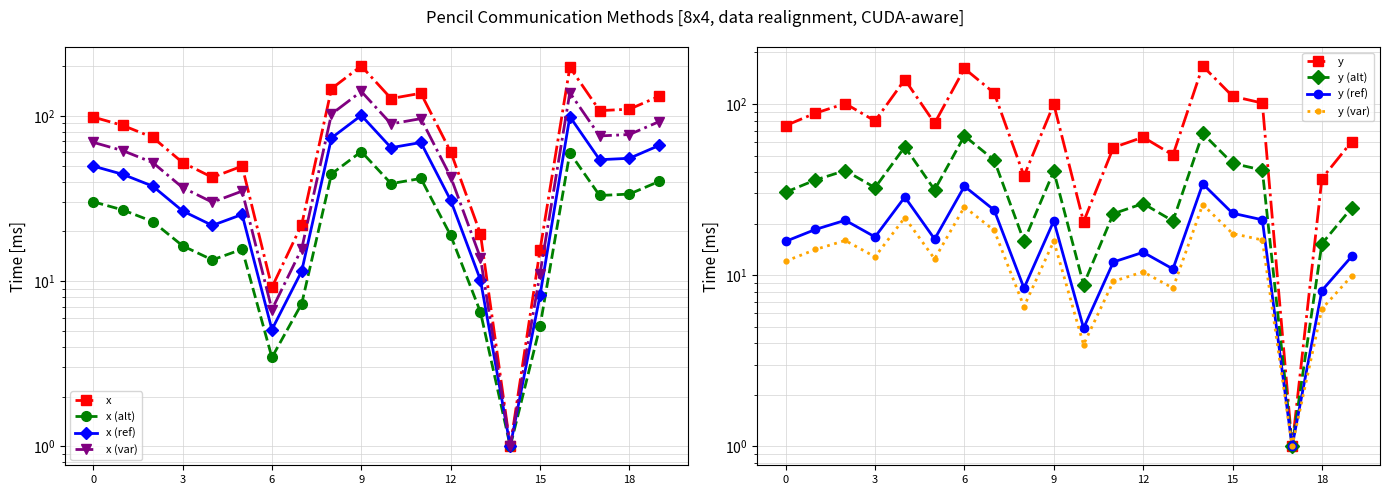

Where do x and y first cross each other?

0 and 1